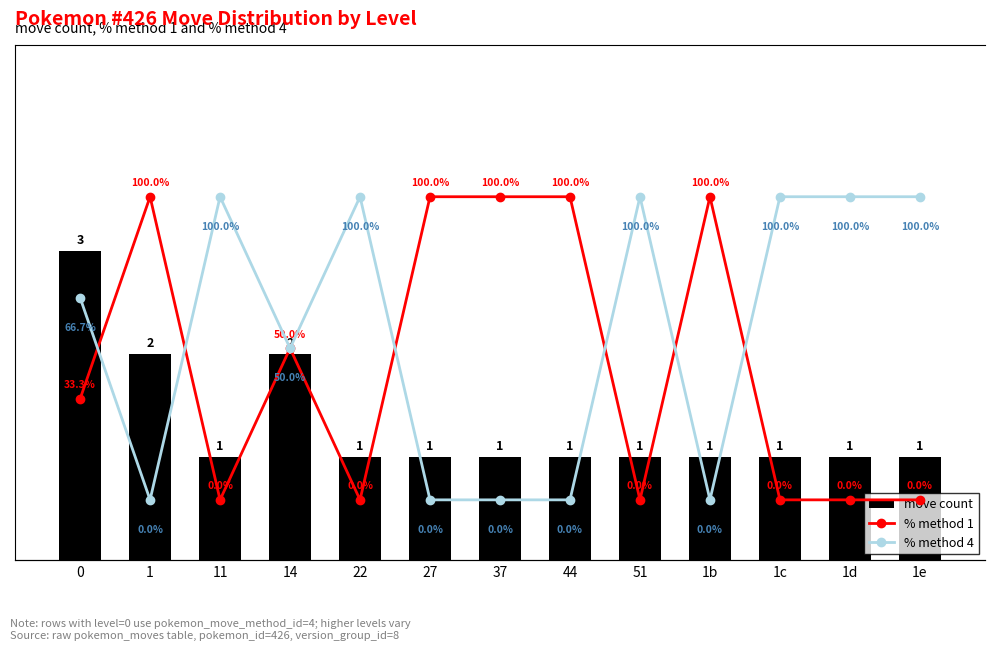

Is it true that % method 1 equals 51.7 at 37?

False